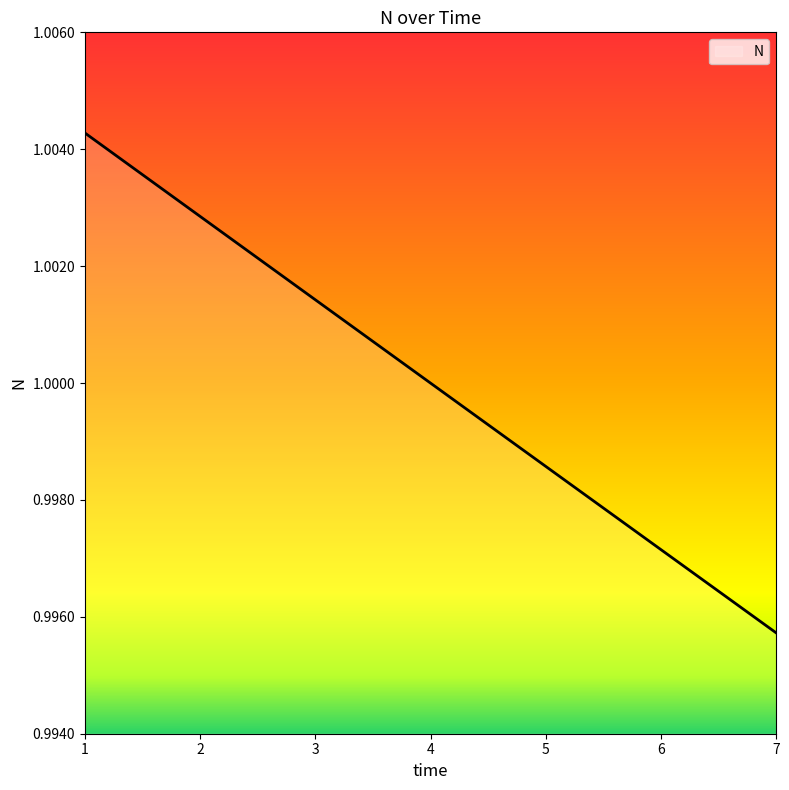

True or false: there are more than 1 points higher than both neighbors.

False